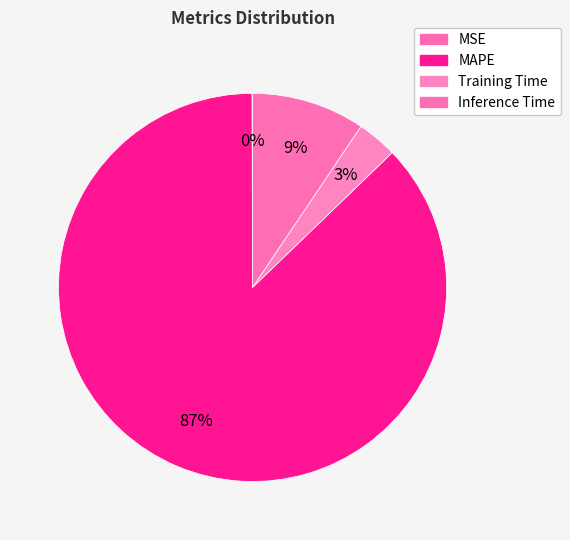

What percentage is the Training Time slice, to the nearest percent?

3%